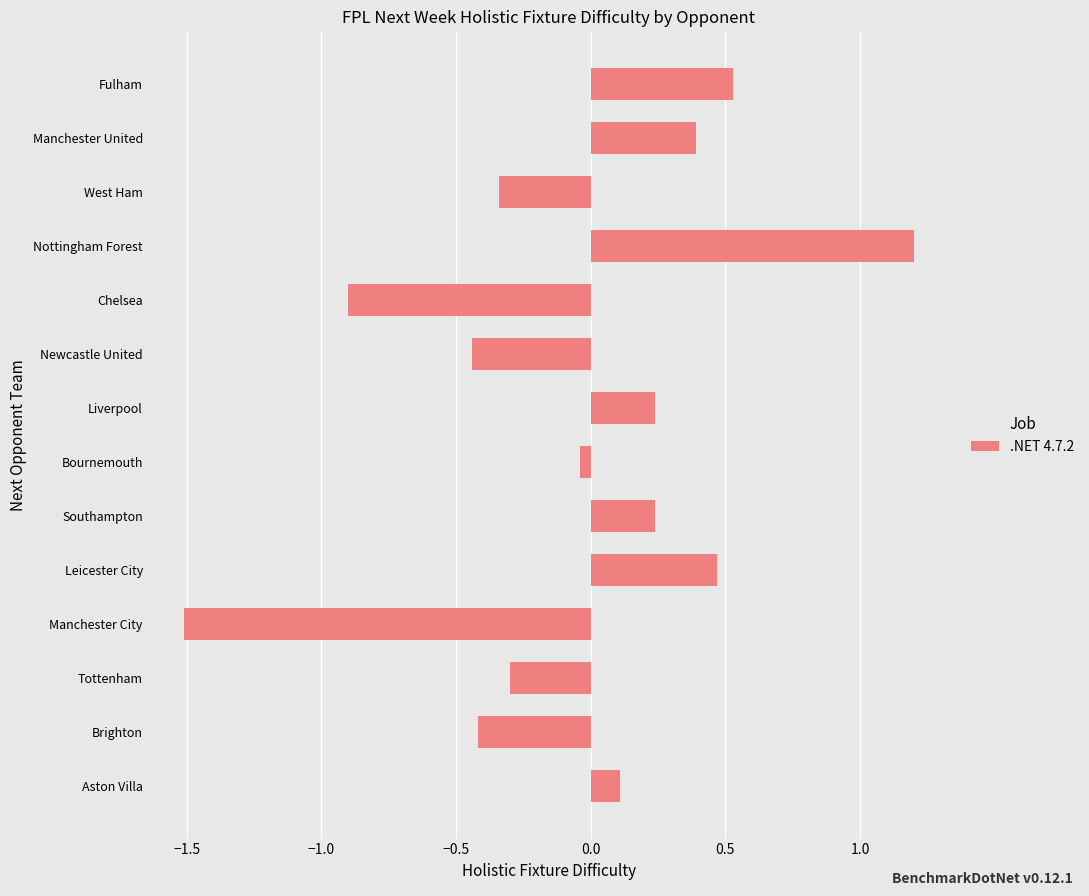

How many values are below zero?

7